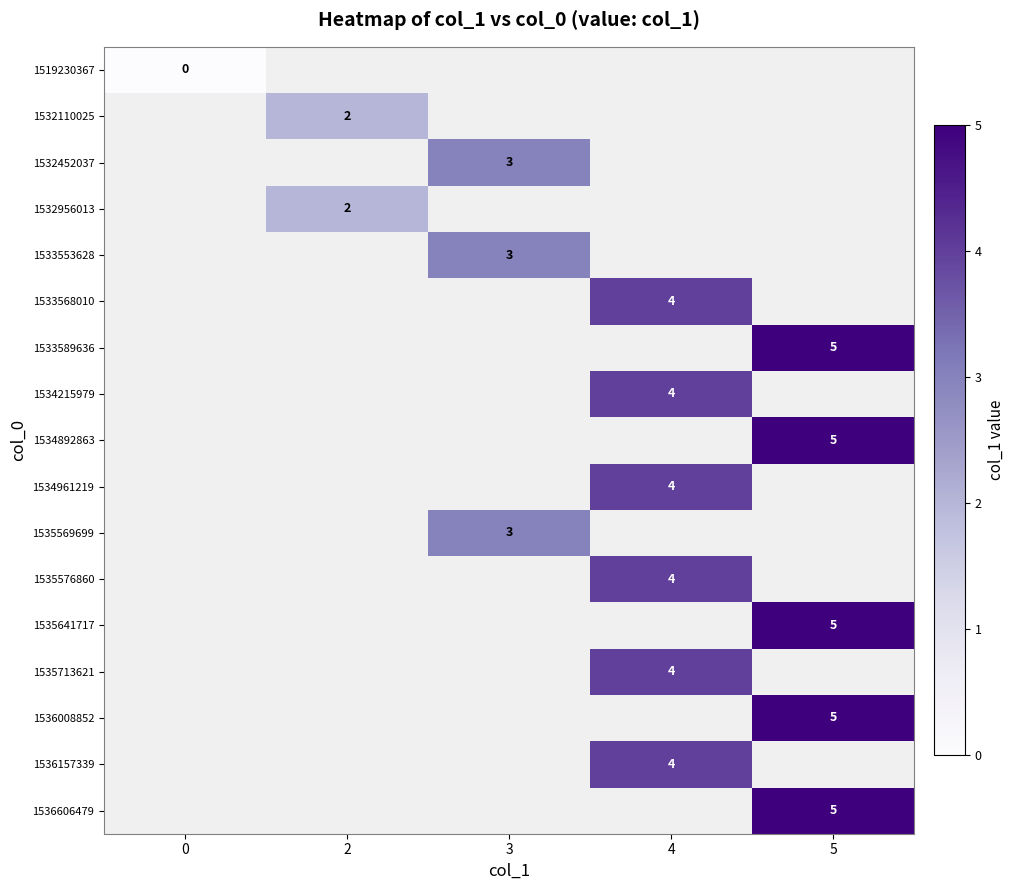

What is the maximum value shown in the chart?

5.0